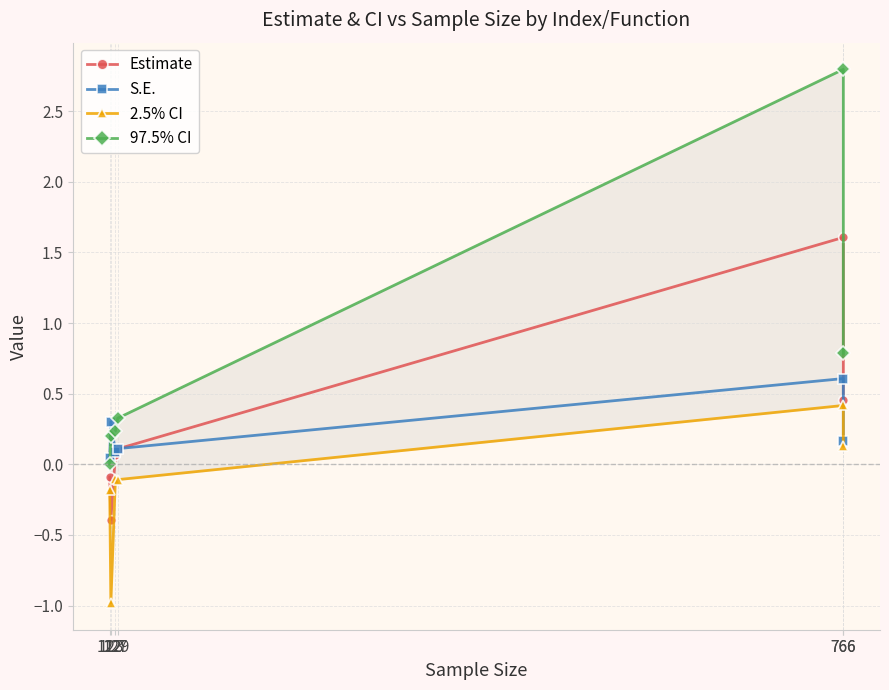

How many values in 2.5% CI are below zero?

4